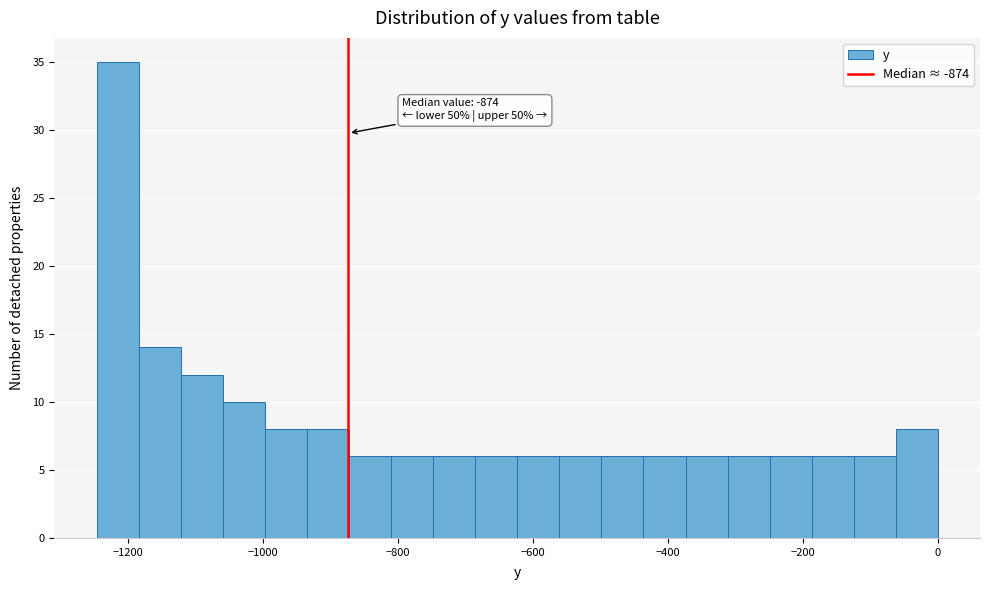

Read against the x-axis, roughly where is the centre of the tallest bar?

-1220